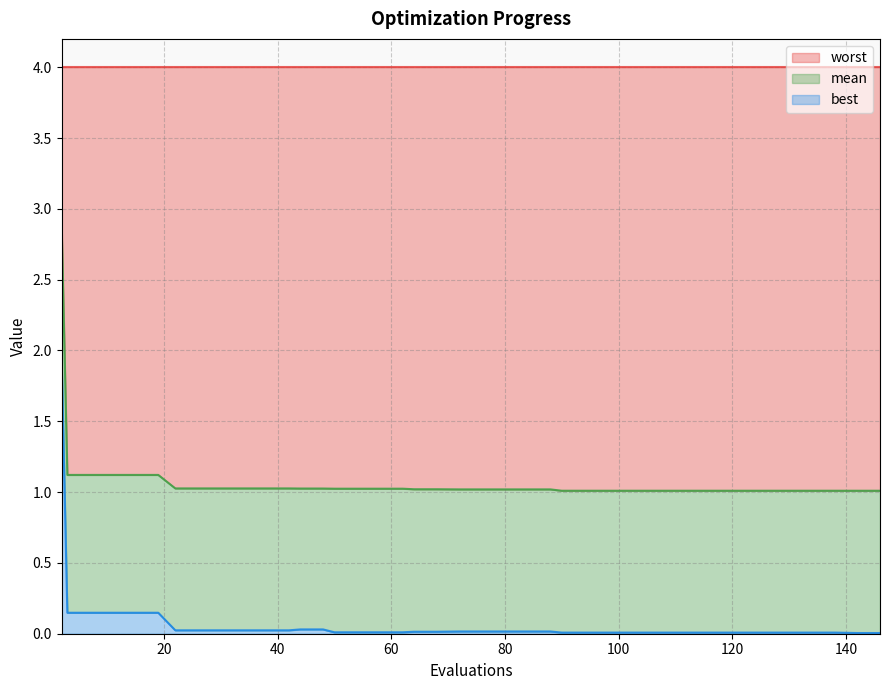

What is the difference between the maximum and minimum values in the best series?

1.9